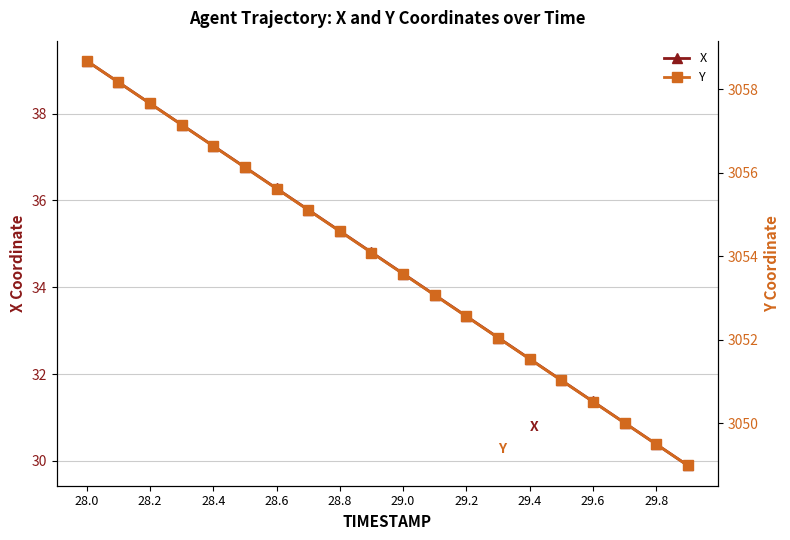

How many lines are shown in the chart?

2